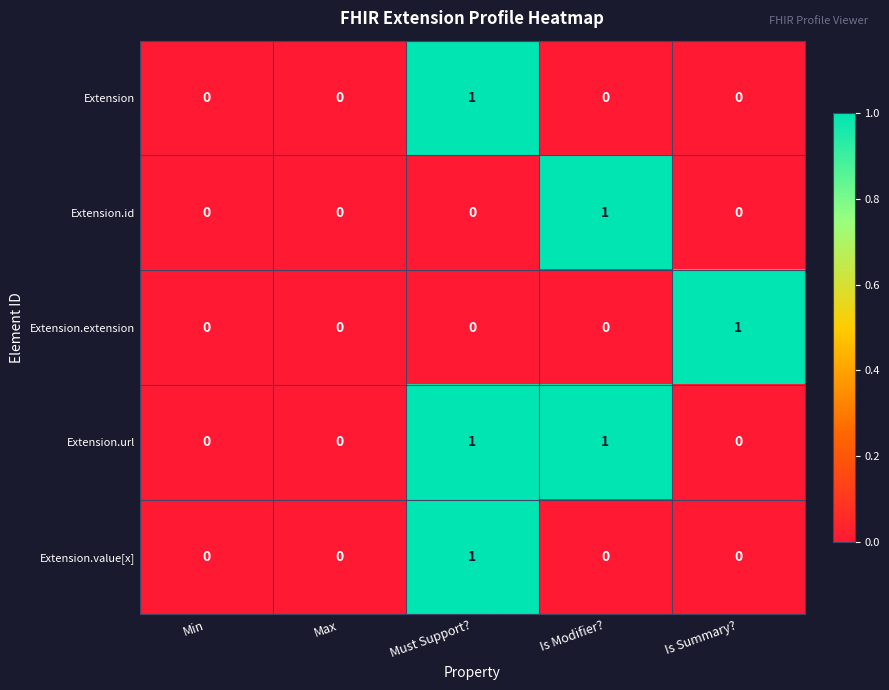

At which label does Extension.value[x] reach its peak?

Must Support?